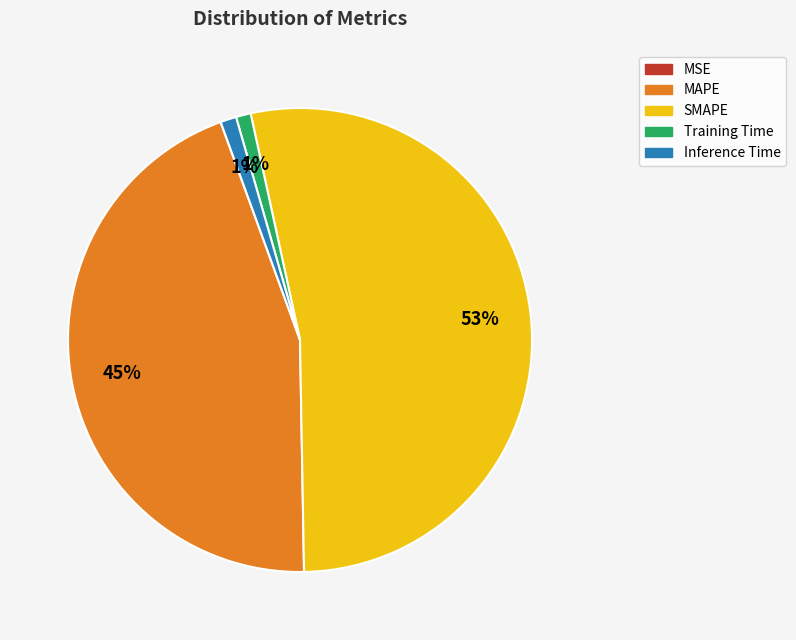

Which slice represents more than half of the pie?

SMAPE